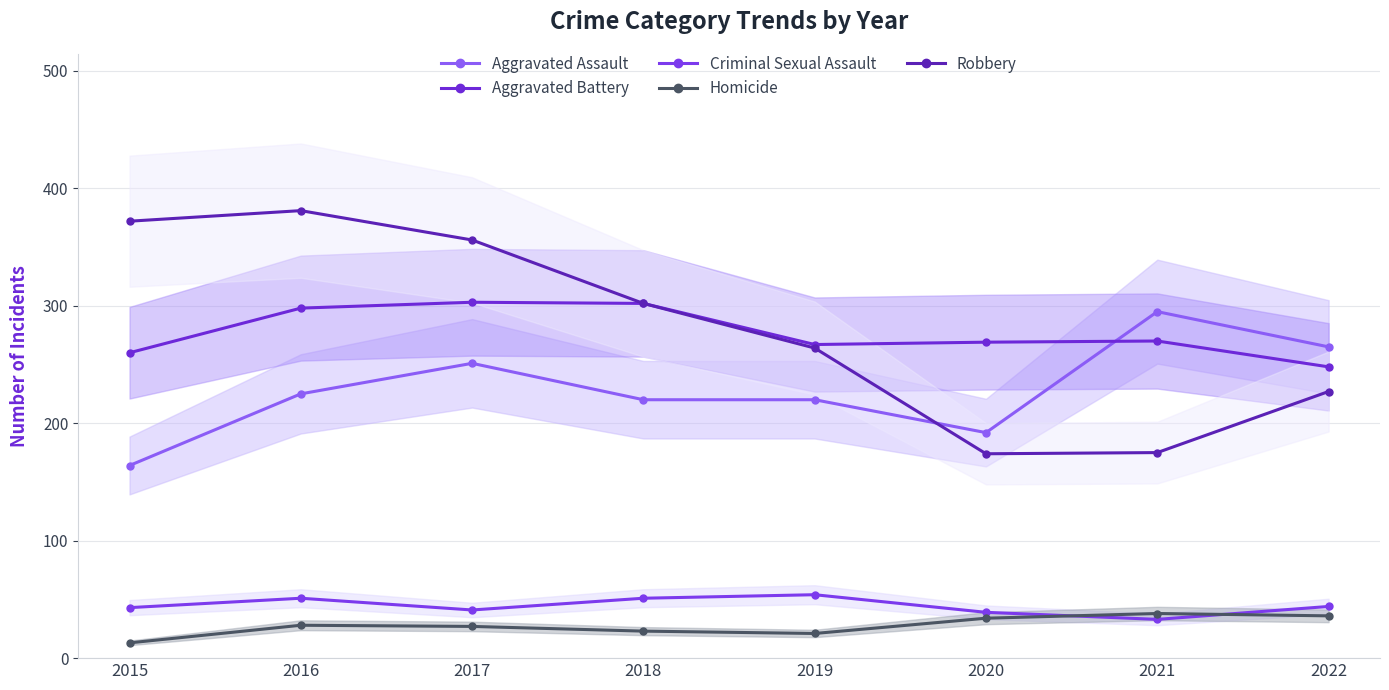

Which series has the largest total across all categories?

Robbery